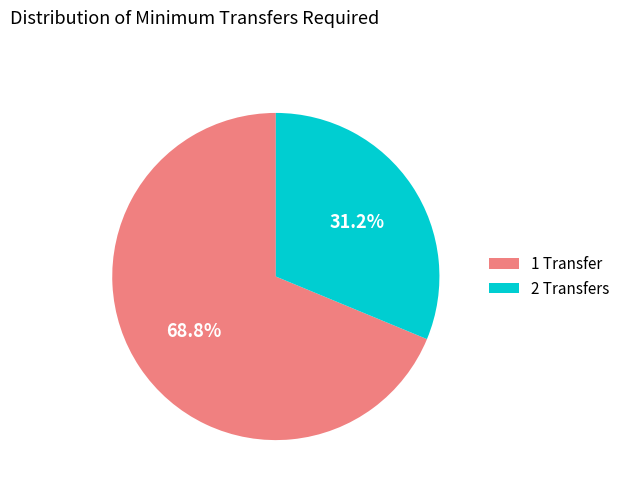

Which slice represents more than half of the pie?

1 Transfer